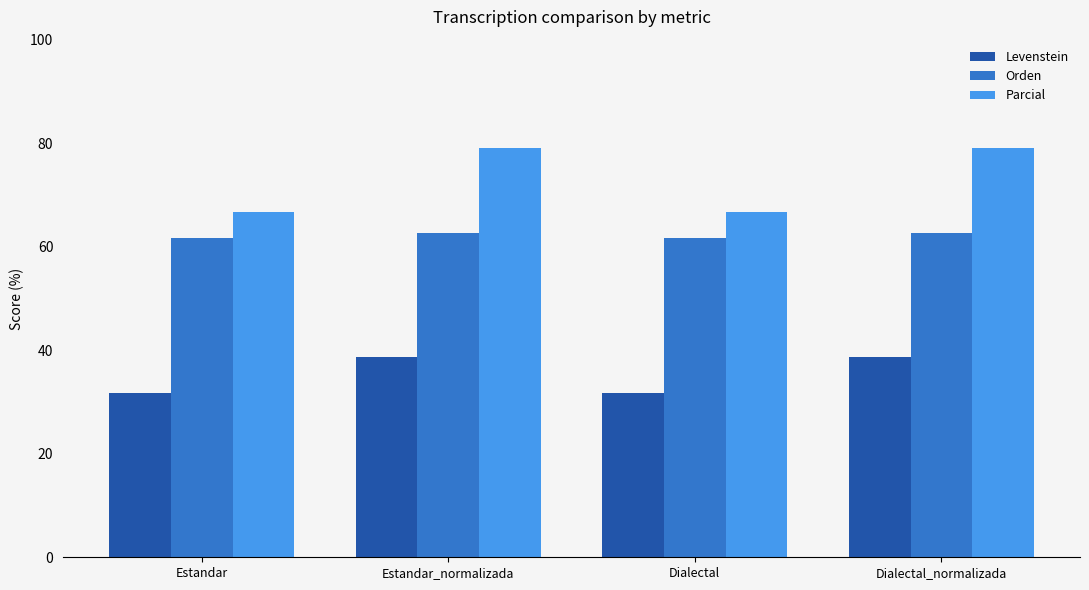

What is the sum of all Levenstein values?

140.9